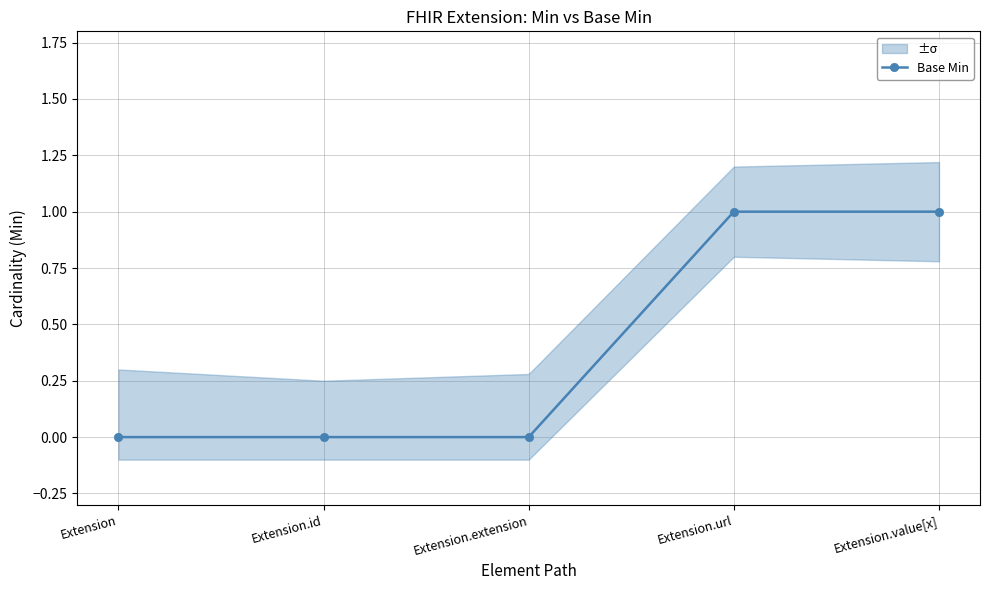

What position from the left is Extension?

1